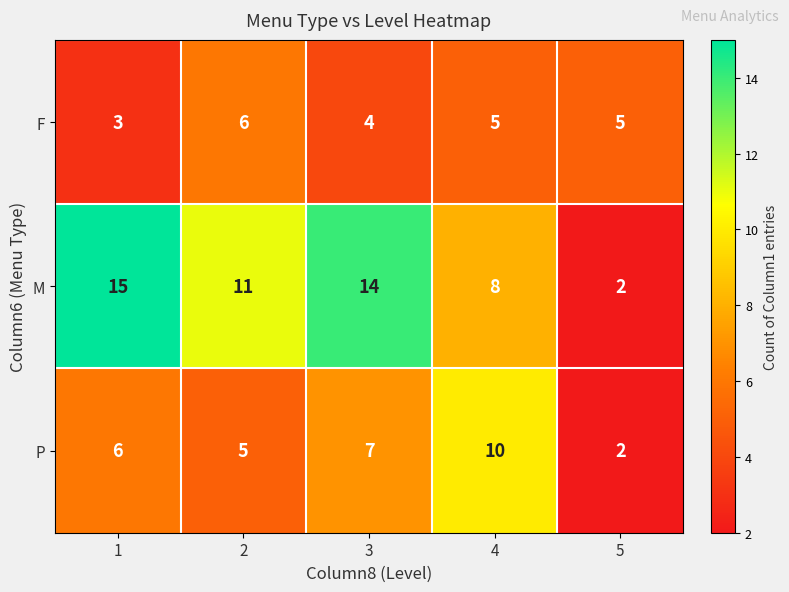

Reading left to right, list all the values displayed in this chart.

F: 3	6	4	5	5
M: 15	11	14	8	2
P: 6	5	7	10	2